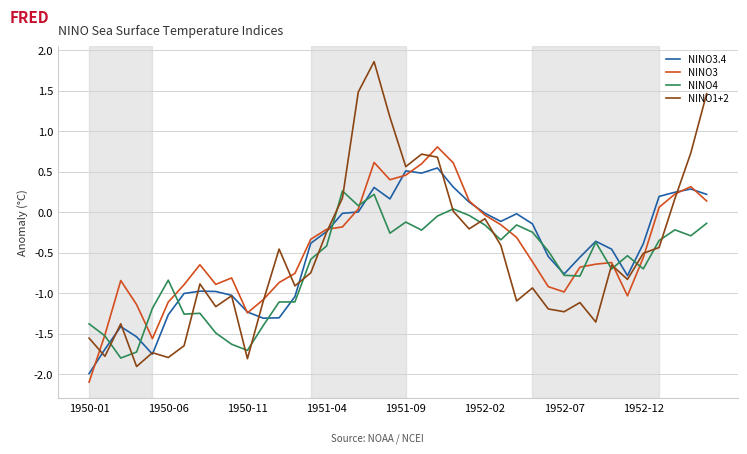

Which series has the widest spread of values?

NINO1+2